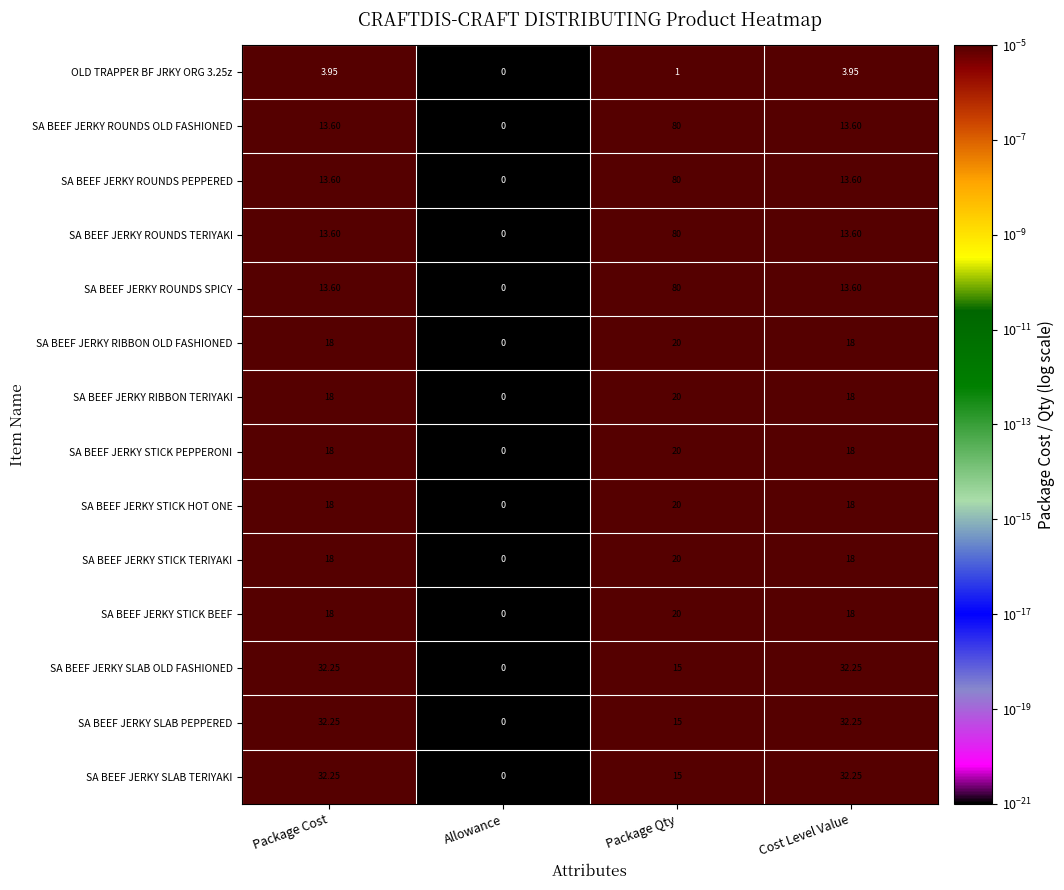

Count the number of data series in this chart.

14